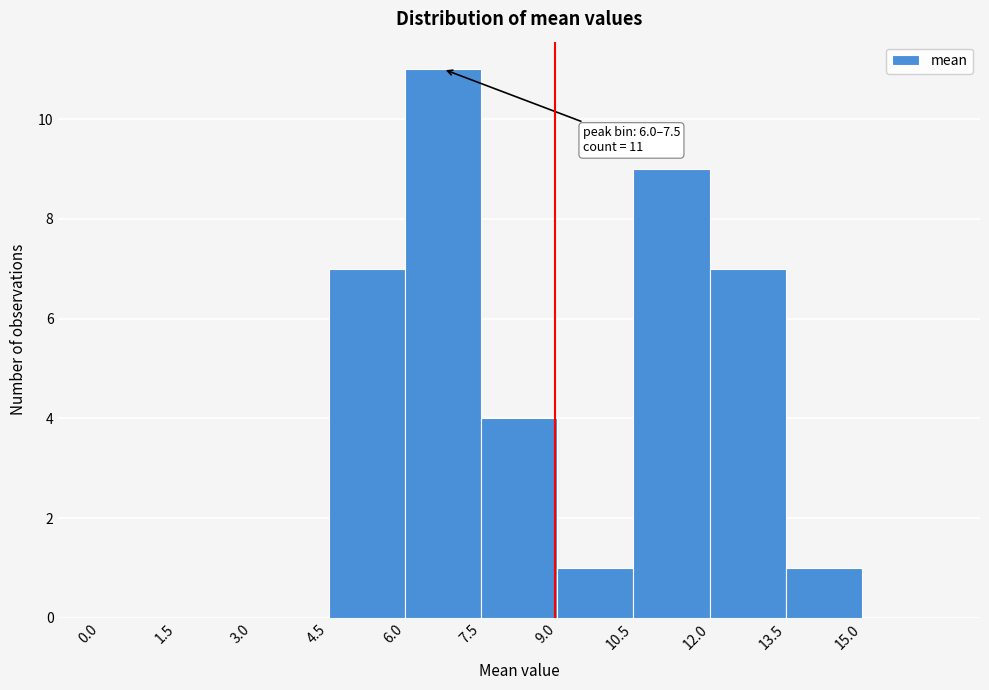

Over which range of the x-axis is the bar tallest?

6.0 to 7.5